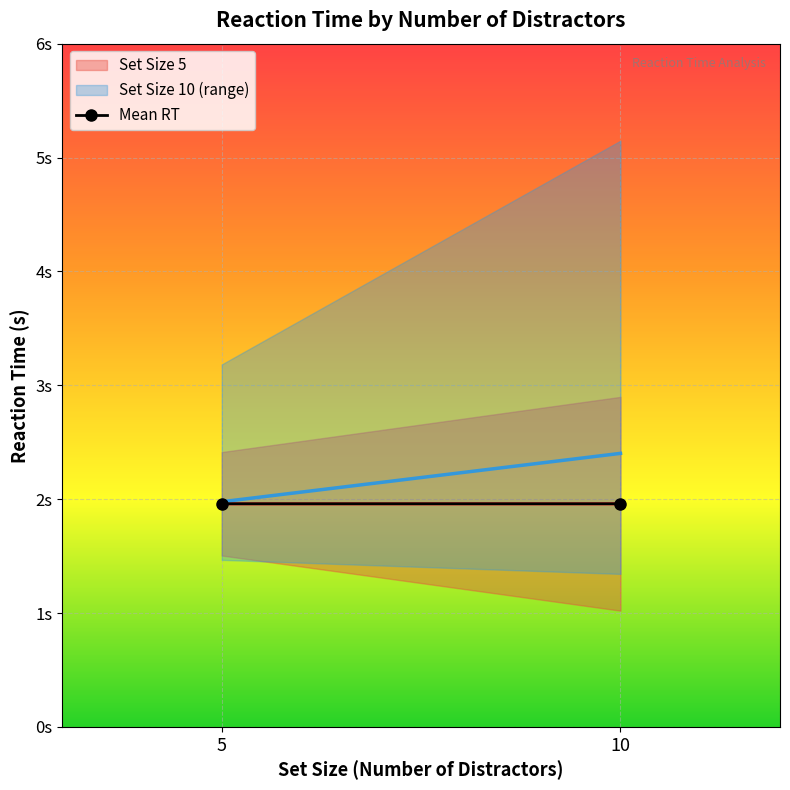

List the labels in order of value, largest first.

10, 5